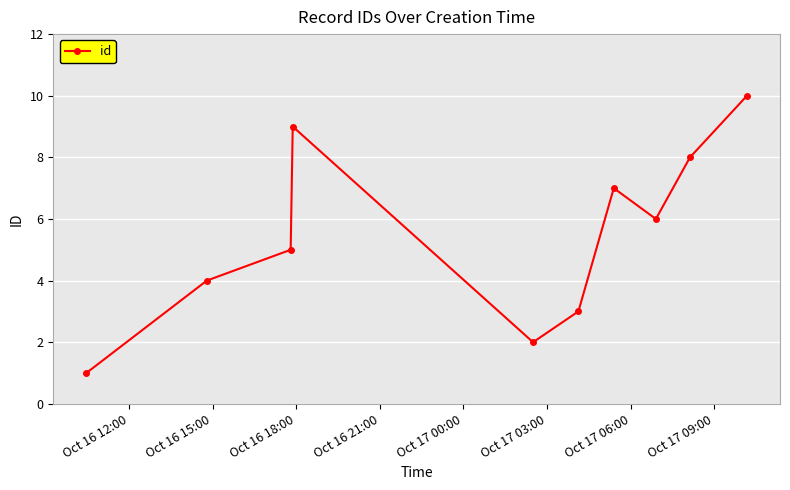

What is the difference between the second highest and minimum values?

8